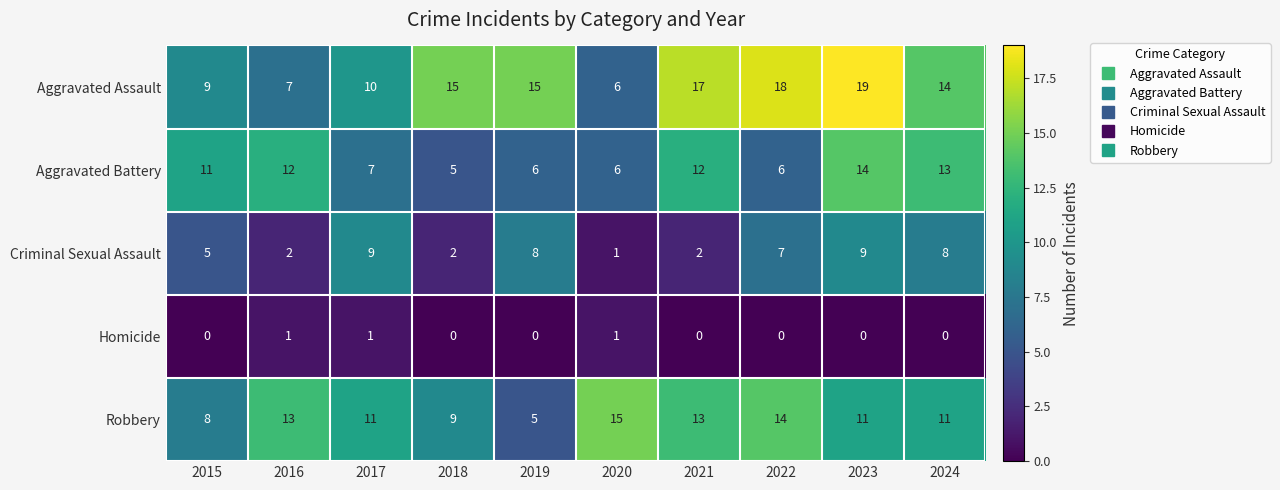

Is it true that Robbery equals 5 at 2021?

False